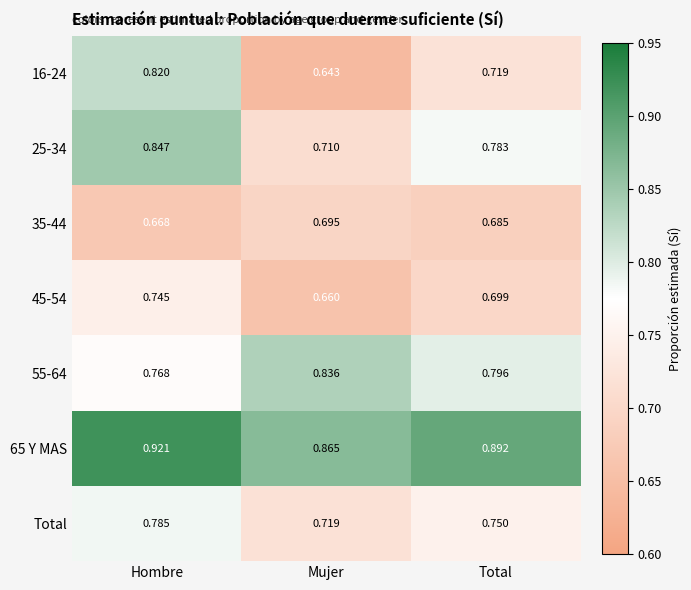

Which category has the highest value in the 35-44 series?

Mujer